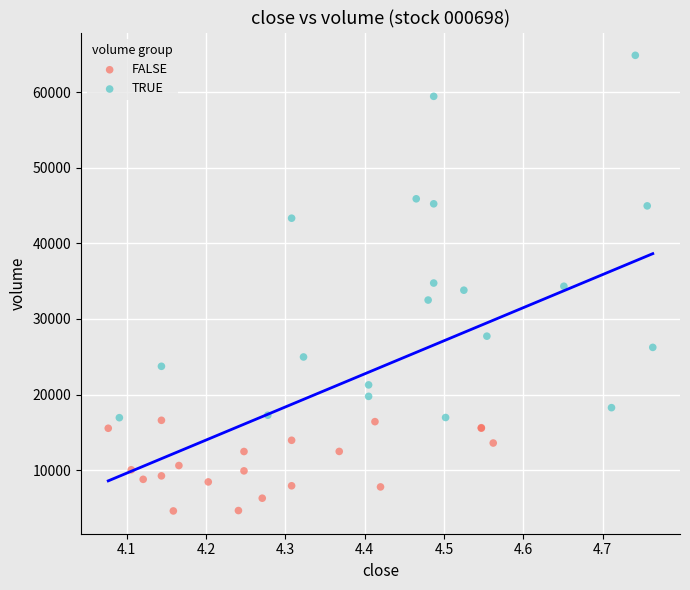

Which series contains the highest Y value?

TRUE